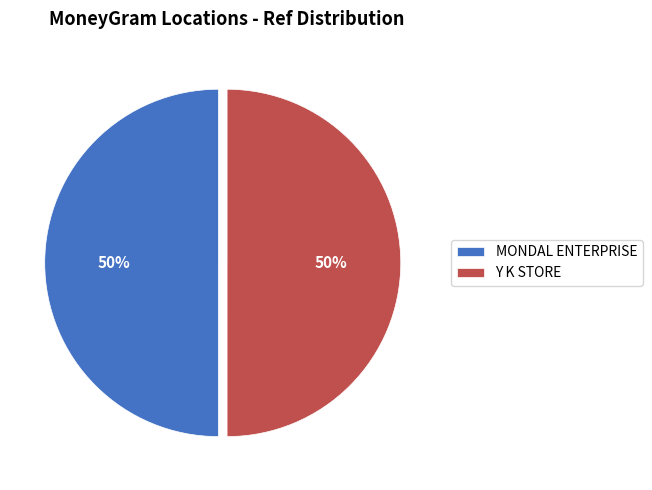

Combined, do Y K STORE and MONDAL ENTERPRISE account for over 50%?

Yes